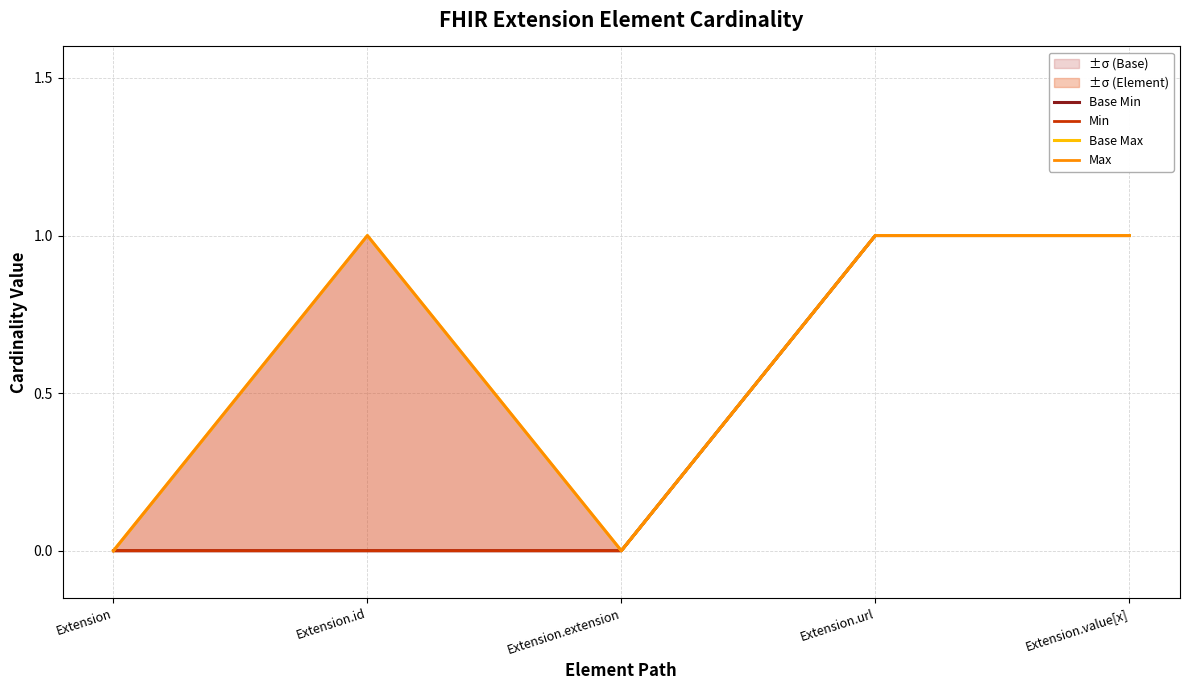

At which label does Max reach its peak?

Extension.id